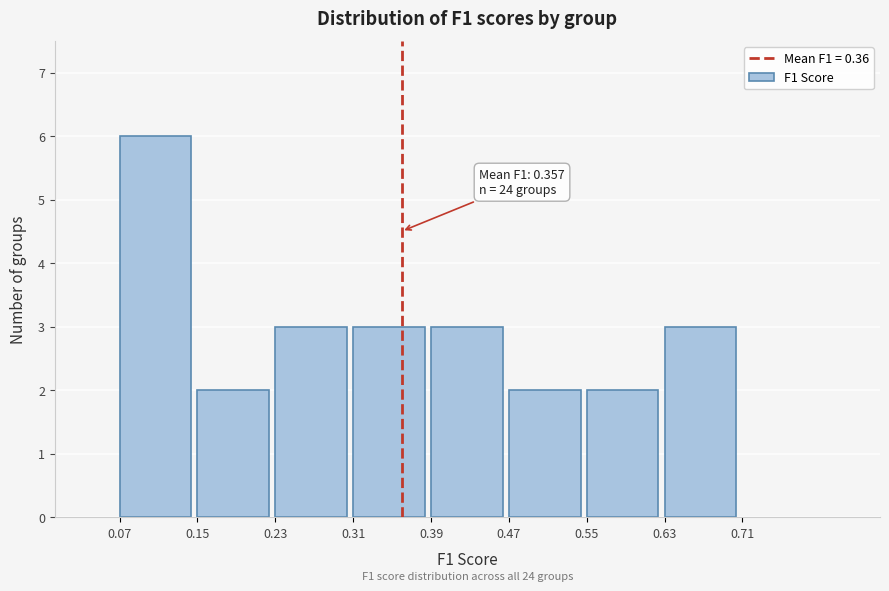

Over which range of the x-axis is the bar tallest?

0.07 to 0.15